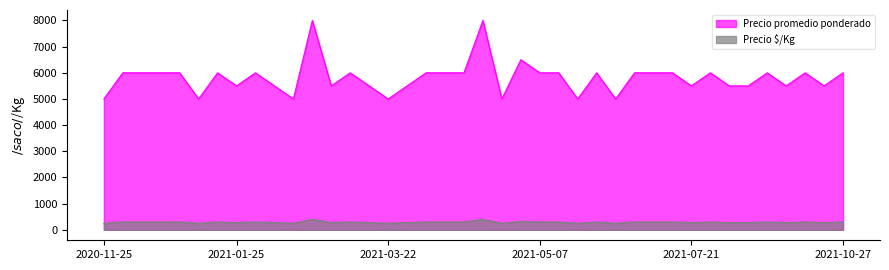

What are all the series names shown in the legend?

Precio promedio ponderado, Precio $/Kg